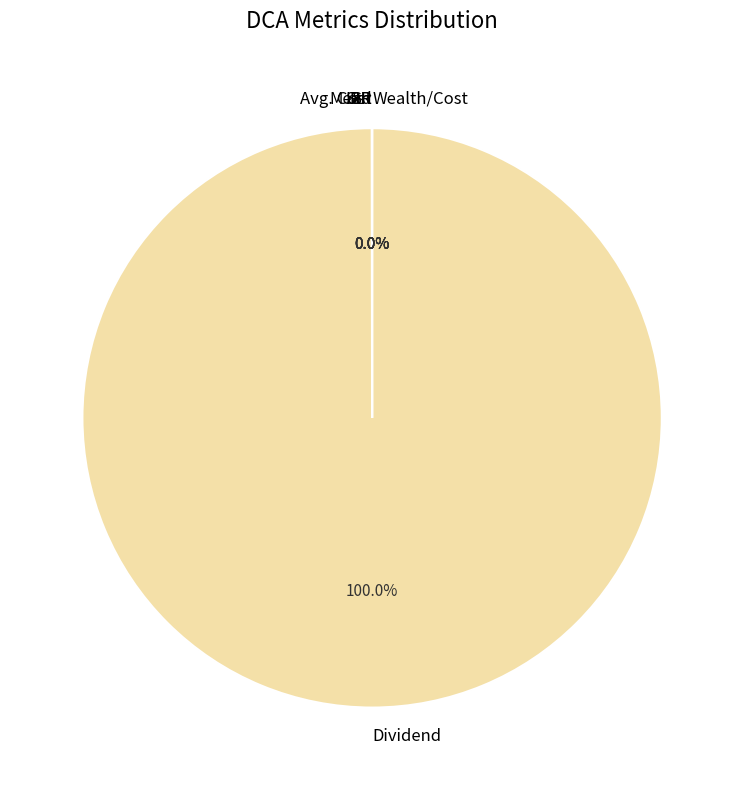

Which slice is the largest?

Dividend